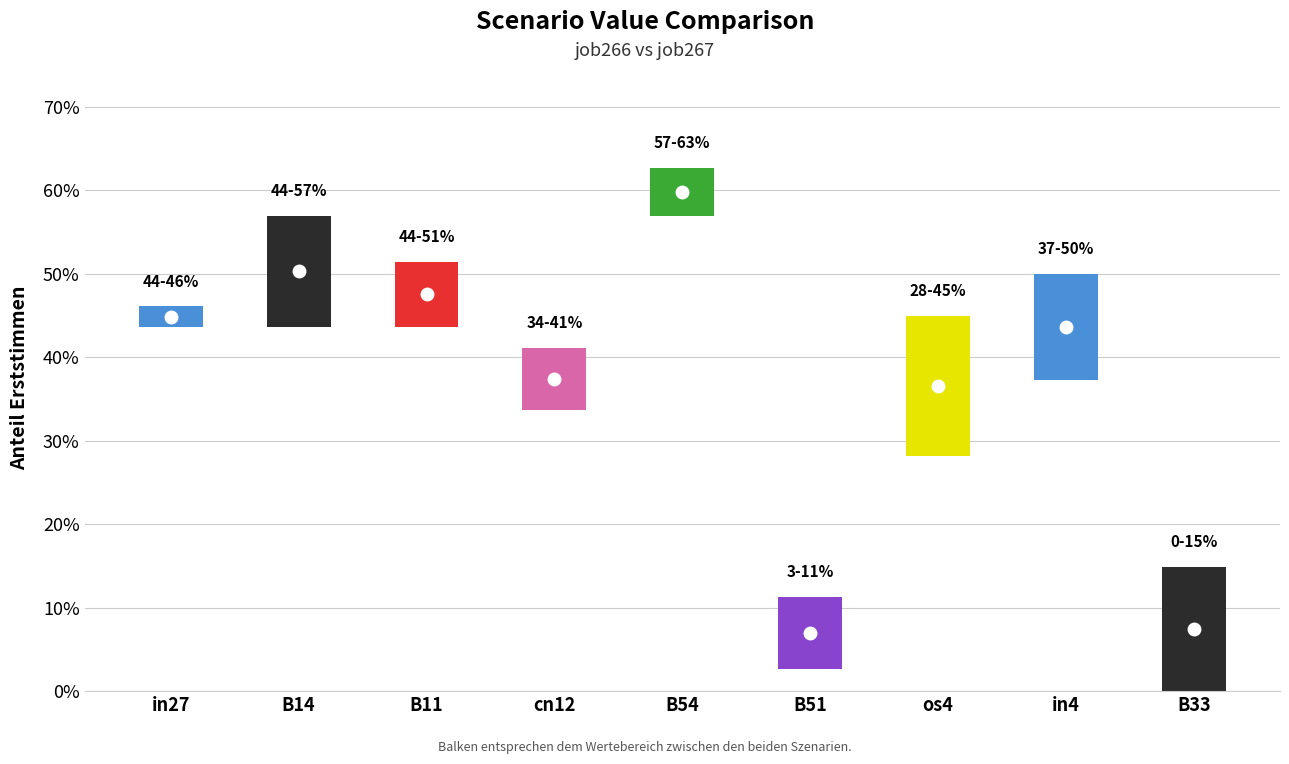

Read the job267_scenario1_488 value at B54.

0.6